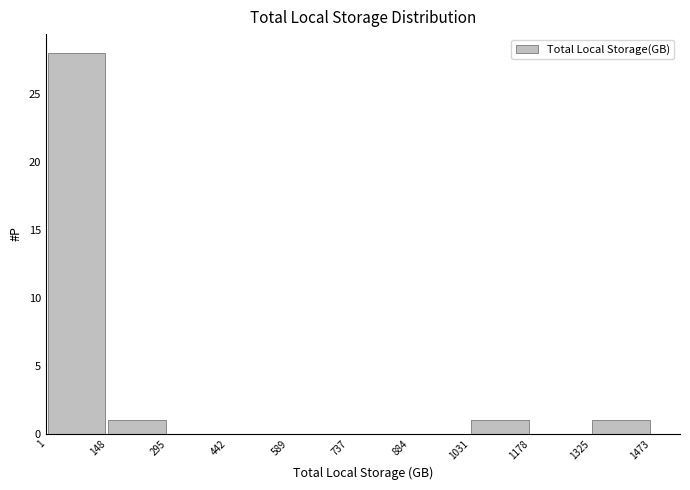

Reading left to right, list every bar in this chart as the range it spans on the x-axis followed by its height. The values are not printed on the chart, so give them approximately, as read against the axis.

1 to 148: 28
148 to 295: 1
295 to 442: 0
442 to 589: 0
589 to 737: 0
737 to 884: 0
884 to 1031: 0
1031 to 1178: 1
1178 to 1325: 0
1325 to 1473: 1